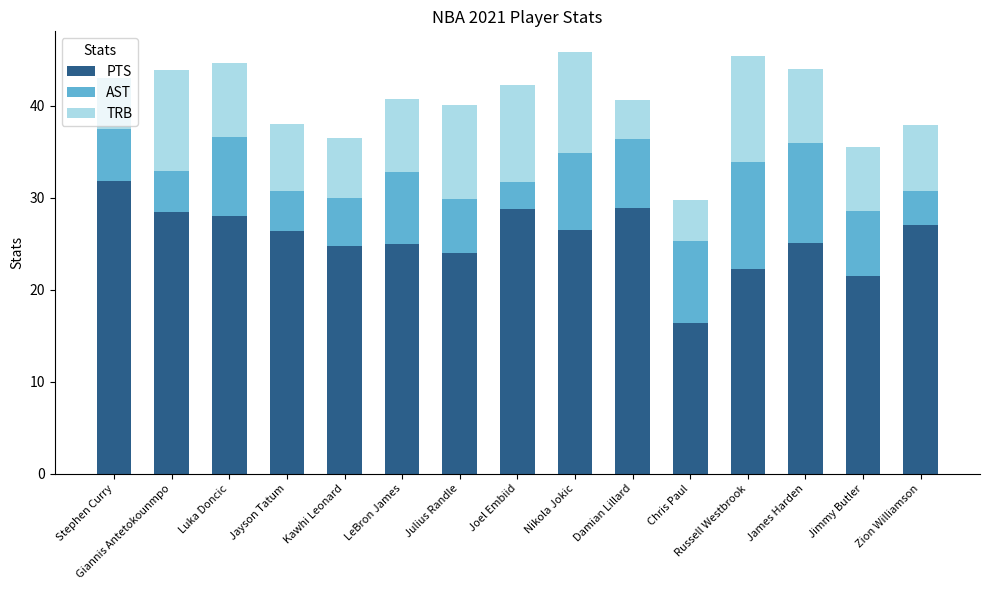

What is the total value across all series at Jimmy Butler?

35.5